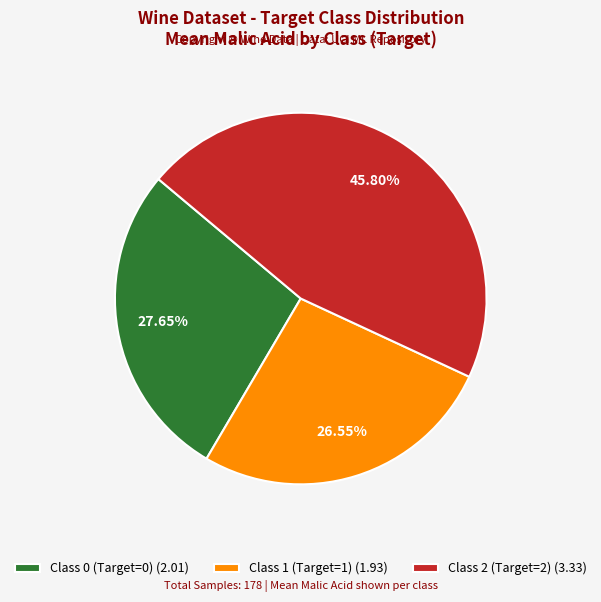

Rank the categories by value from highest to lowest.

Class 2 (Target=2) (3.33), Class 0 (Target=0) (2.01), Class 1 (Target=1) (1.93)